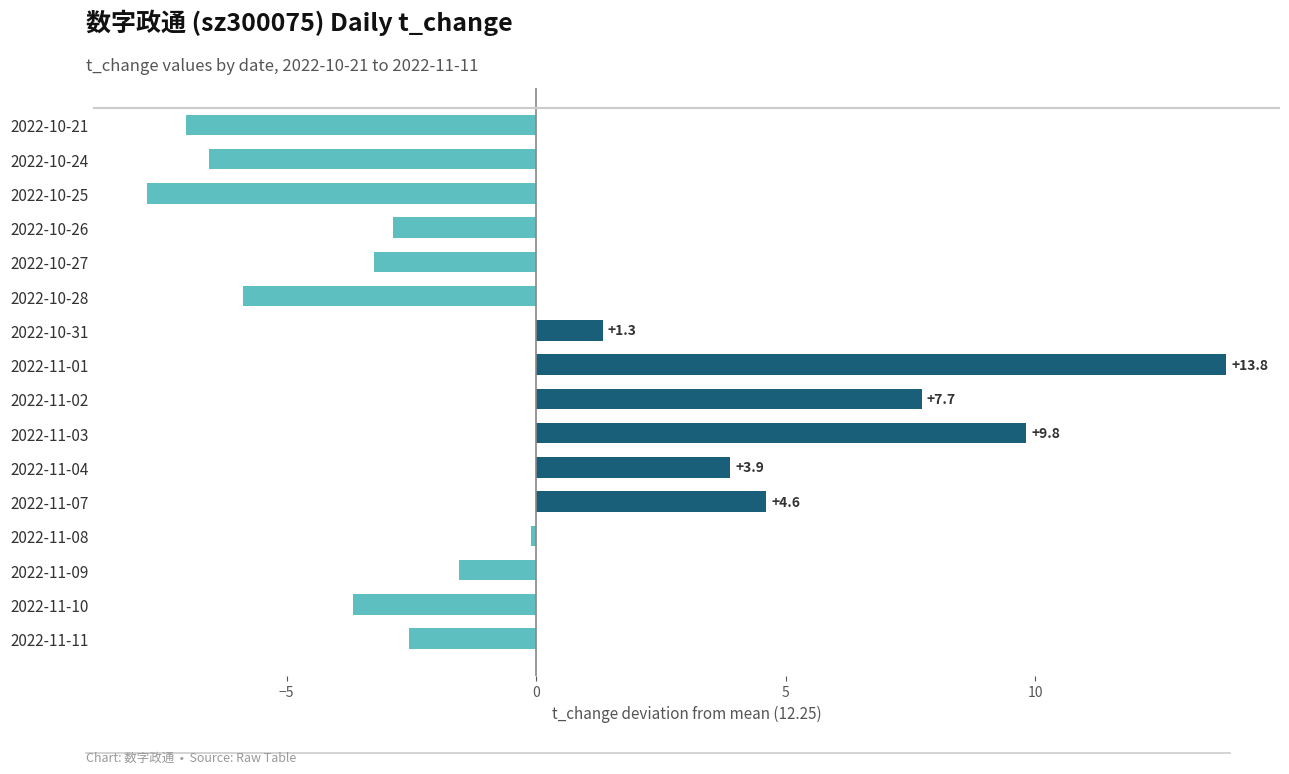

At which category does the chart reach its minimum across all series?

2022-10-25